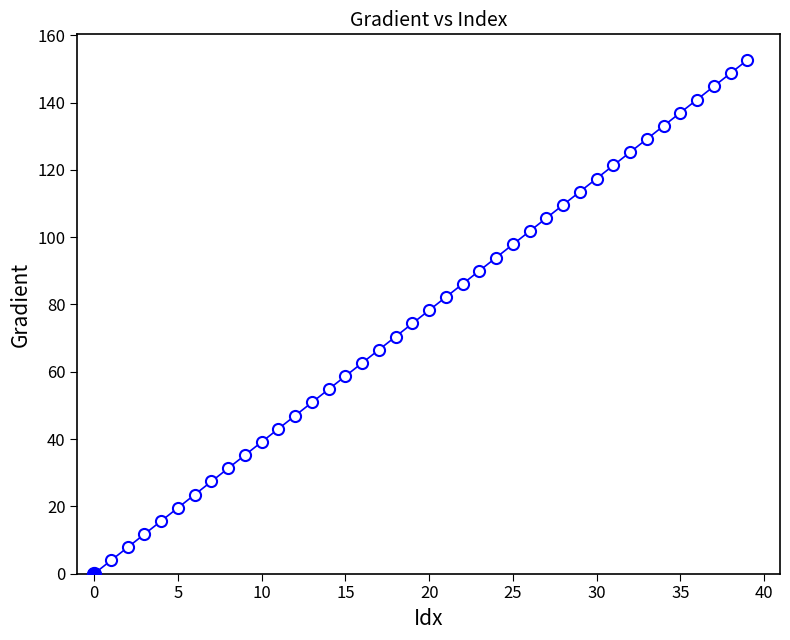

What is the greatest value displayed?

152.6